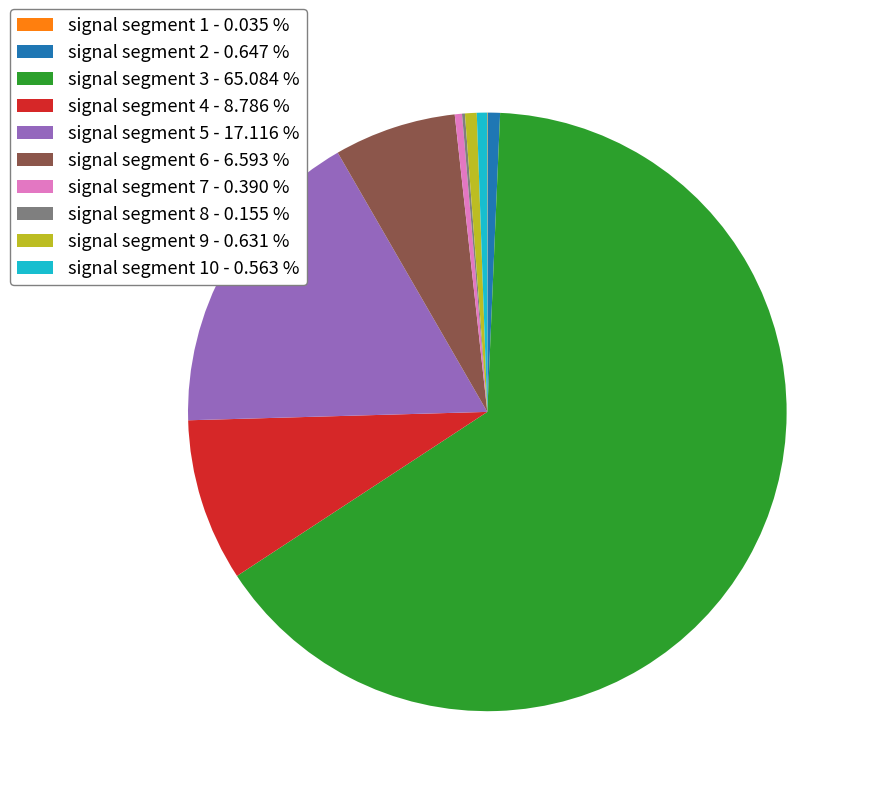

Does any single category account for the majority?

Yes